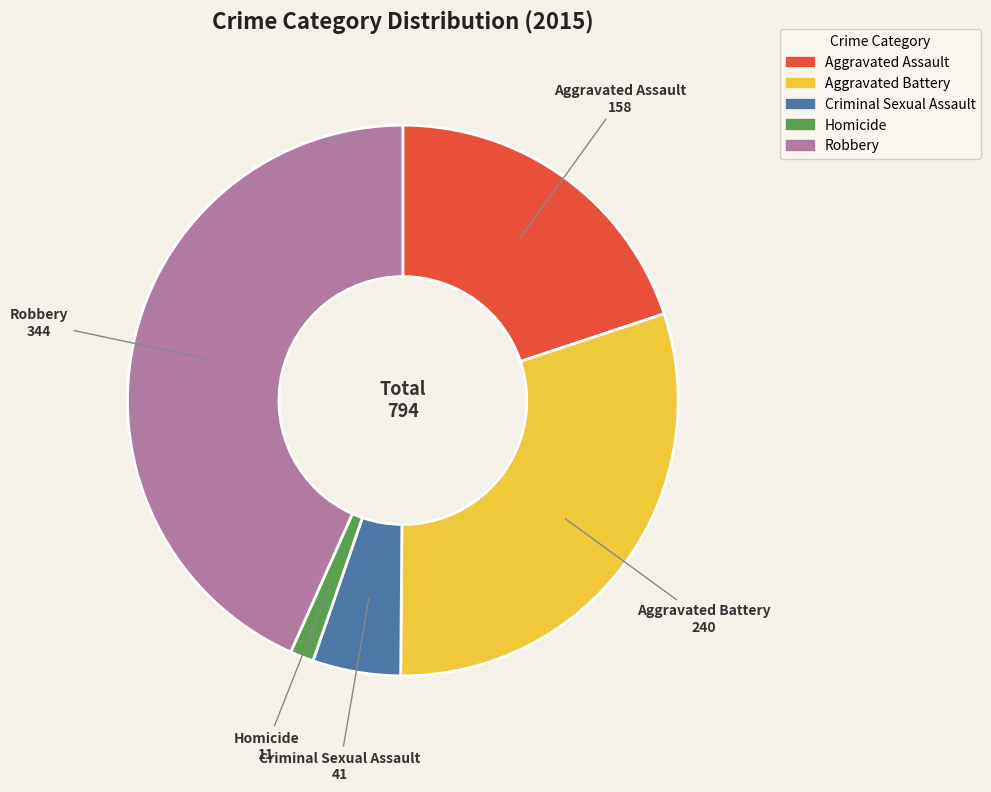

Which slice is the smallest?

Homicide